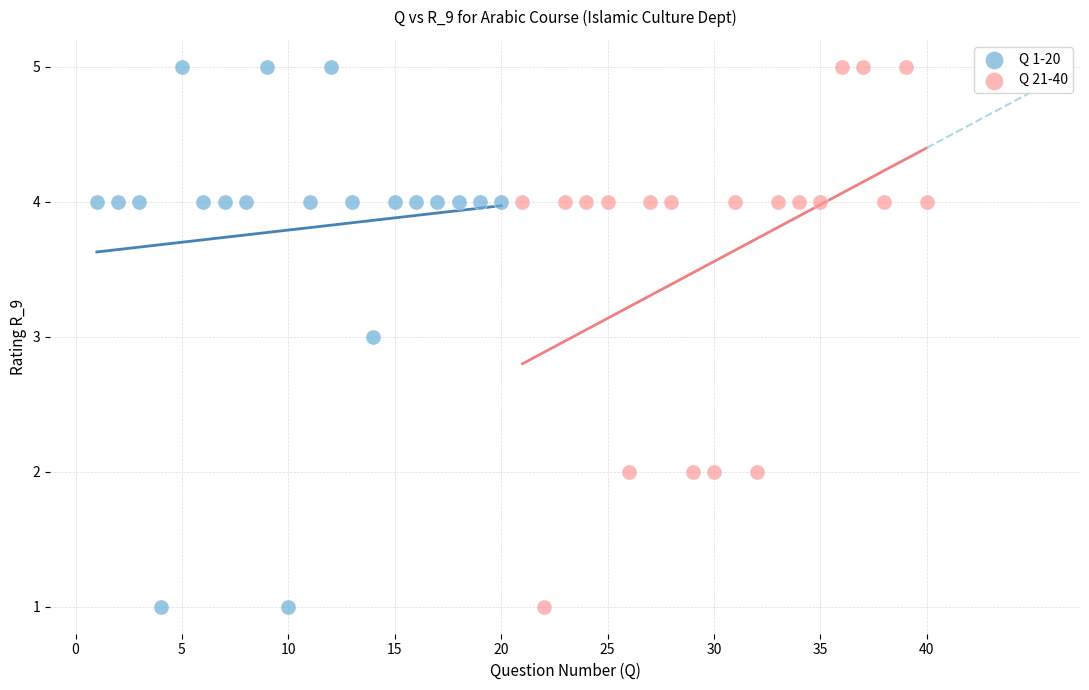

What are all the series names shown in the legend?

Q 1-20, Q 21-40